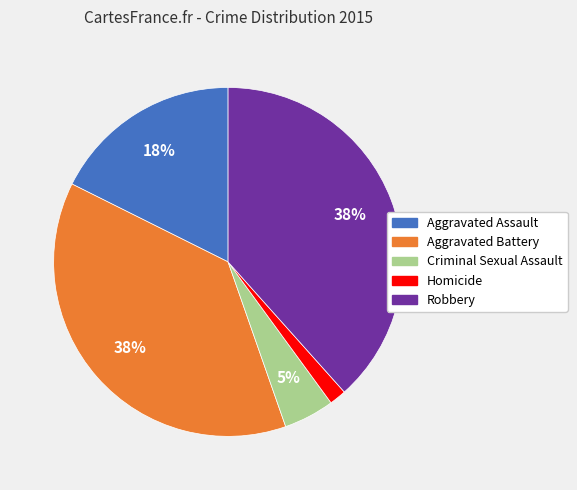

To the nearest percent, what is the average slice percentage?

20%